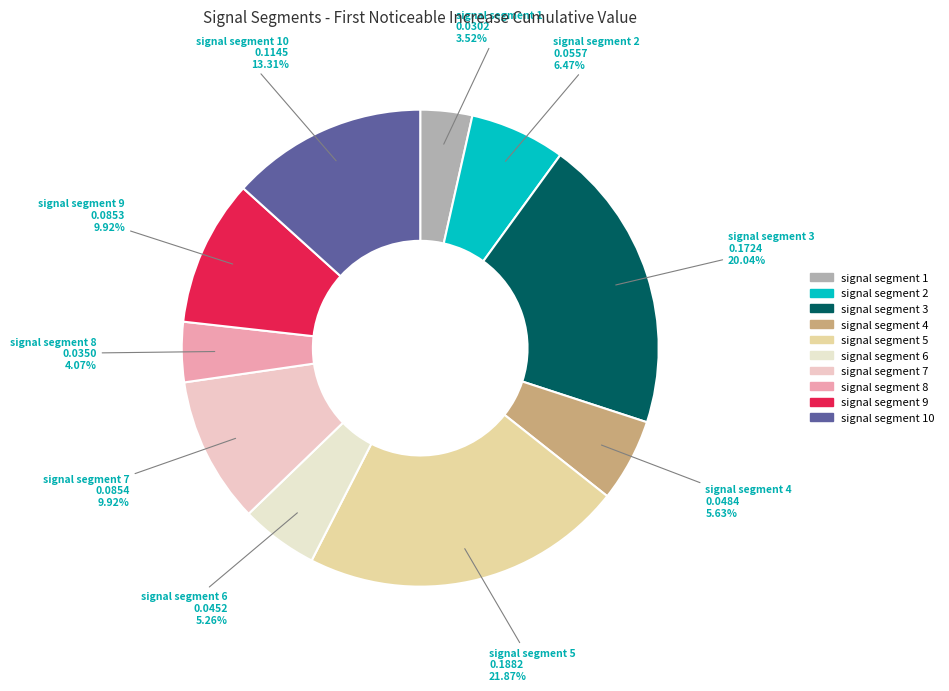

Count the number of slices in the pie.

10